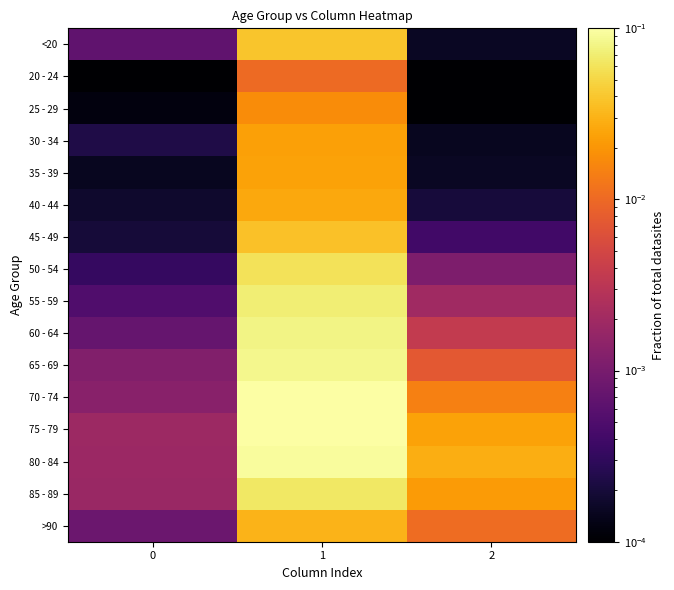

Between 1 and 2, which is larger?

1